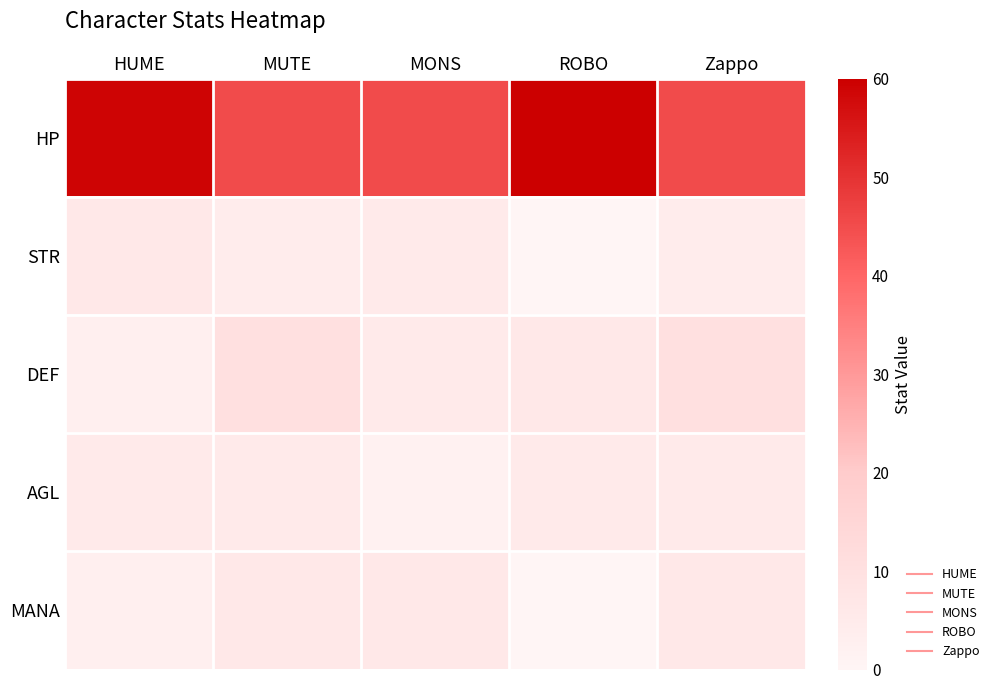

Reading left to right, extract all data points from this chart.

HP: HUME=59	MUTE=45	MONS=45	ROBO=60	Zappo=45
STR: HUME=6	MUTE=4	MONS=5	ROBO=0	Zappo=4
DEF: HUME=3	MUTE=10	MONS=5	ROBO=6	Zappo=10
AGL: HUME=5	MUTE=5	MONS=2	ROBO=5	Zappo=5
MANA: HUME=3	MUTE=6	MONS=6	ROBO=0	Zappo=6